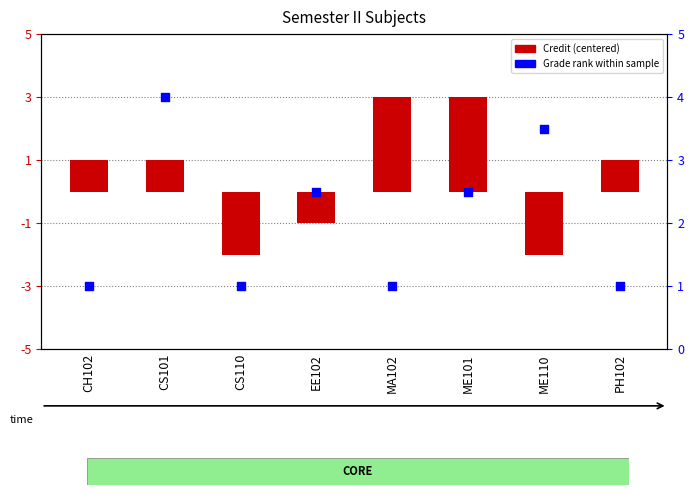

Is the value of Grade rank at ME110 greater than the value of Credit at ME110?

Yes